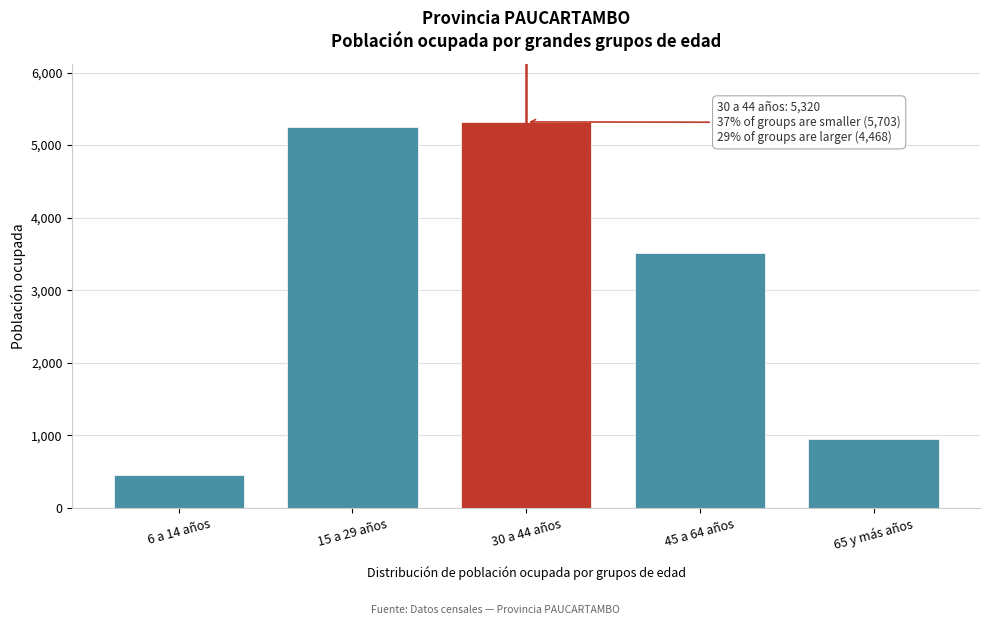

Reading left to right, what are all the values shown in this chart?

455	5248	5320	3517	951